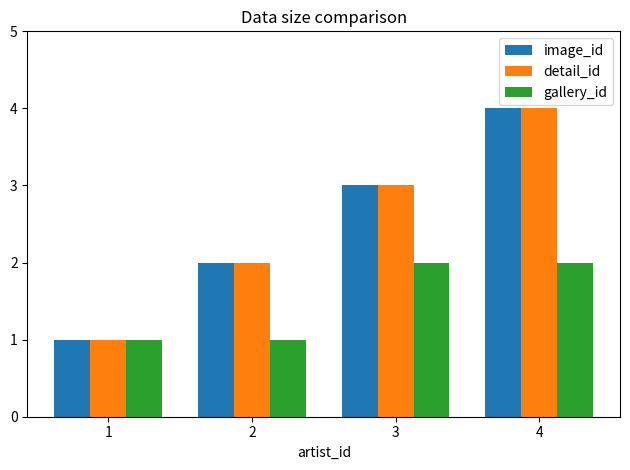

At which label does image_id reach its peak?

4